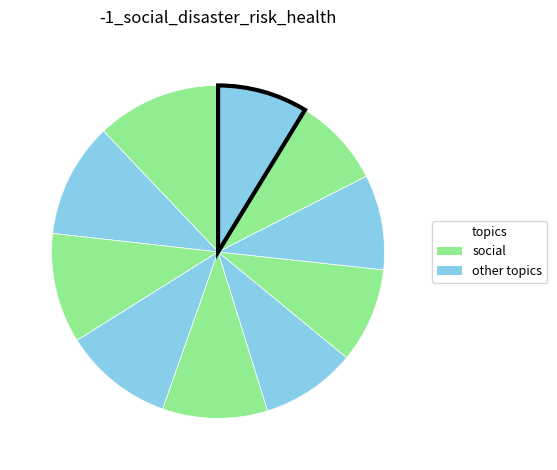

Is there a majority slice in this chart?

No